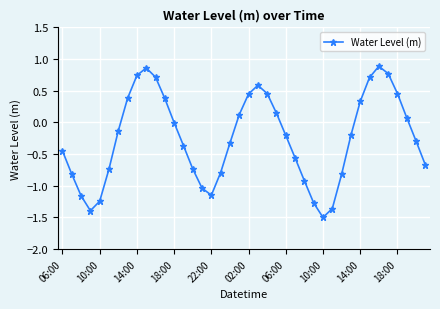

What is the average value?

-0.3